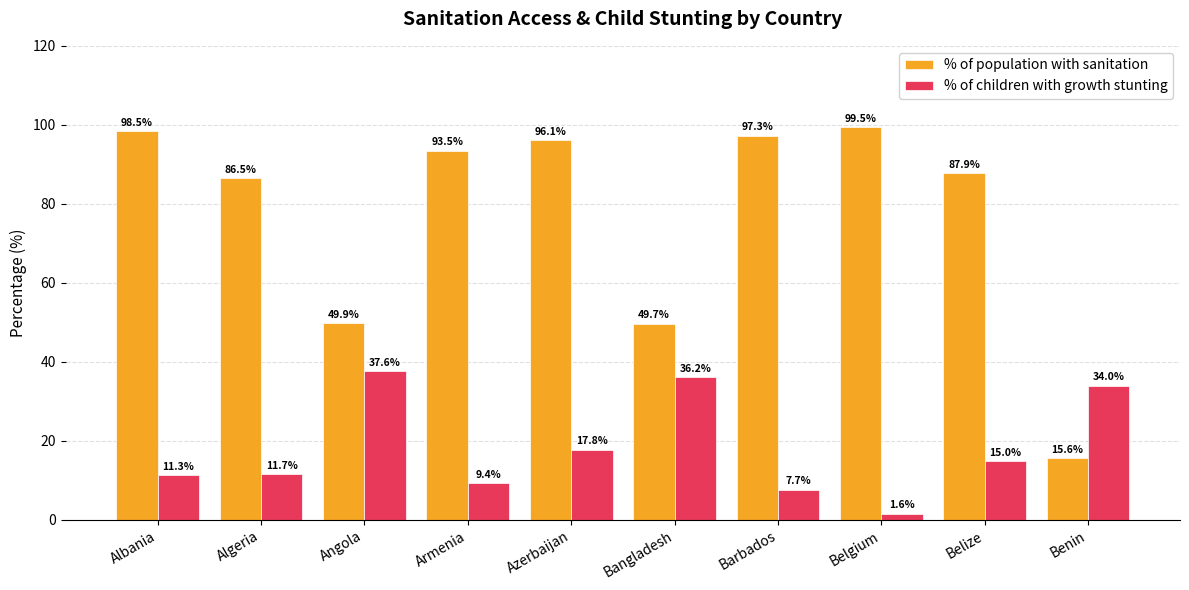

How many series are shown in this chart?

2